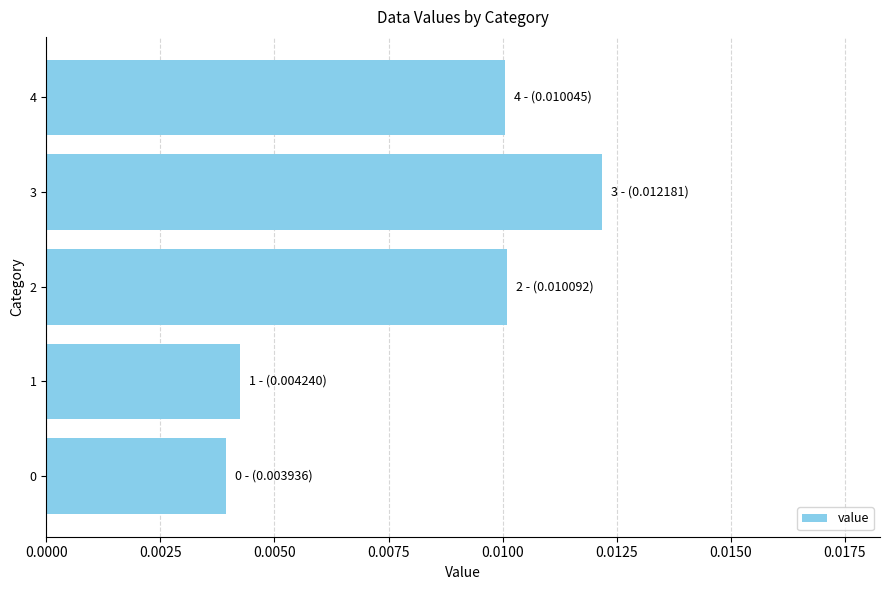

Which label corresponds to the largest value in the chart?

3